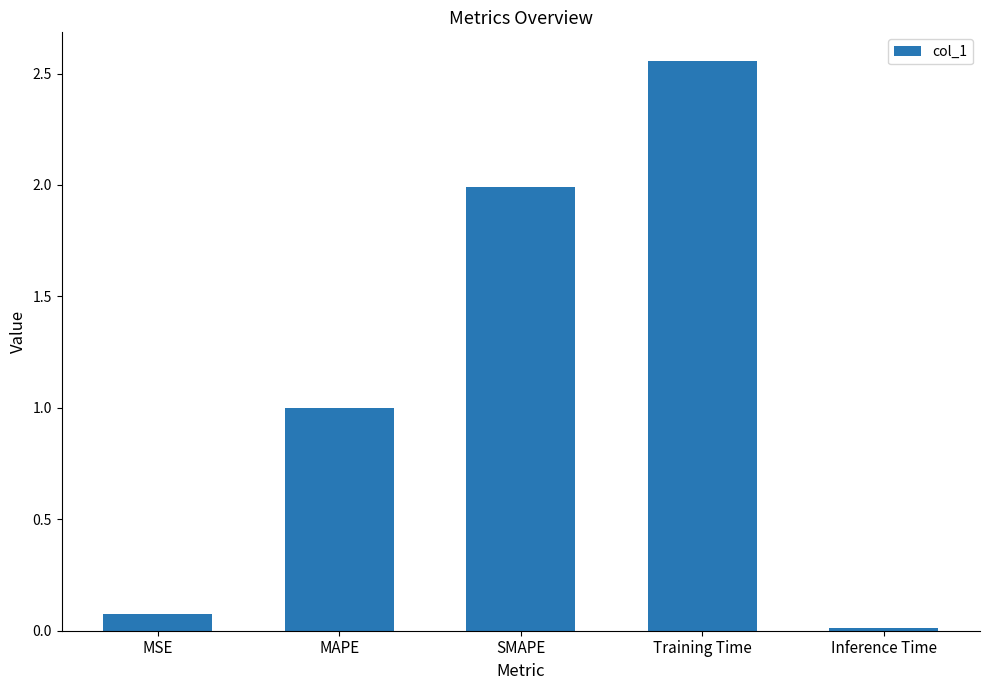

What is the label of the 4th bar from the right?

MAPE